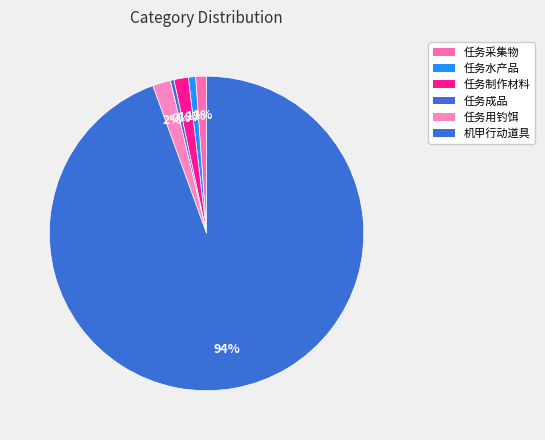

Count the number of slices in the pie.

6